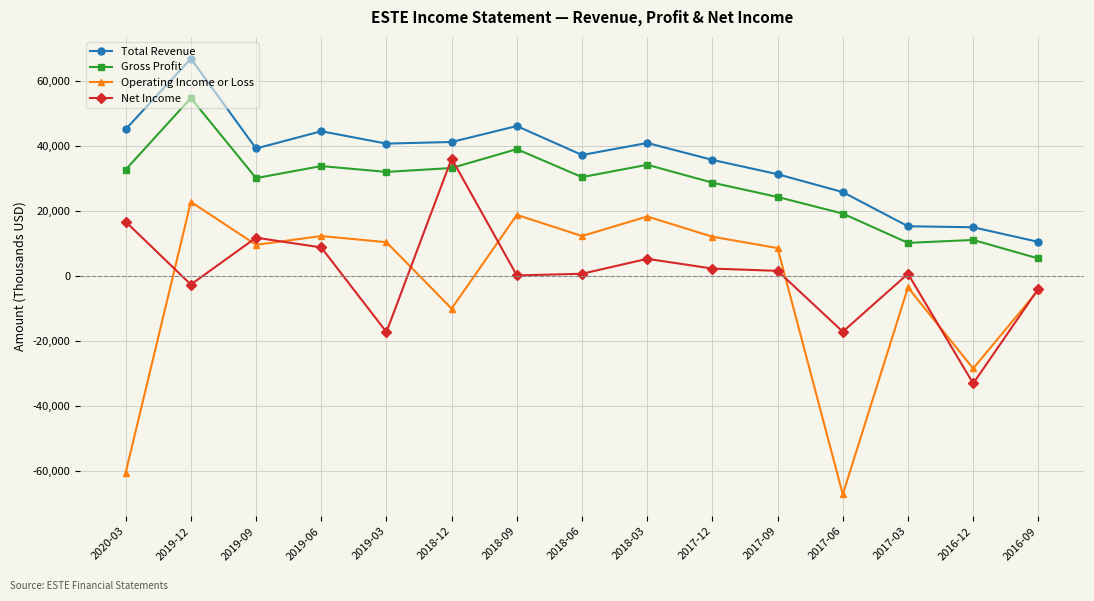

Is this an area chart (filled region under the line)?

No